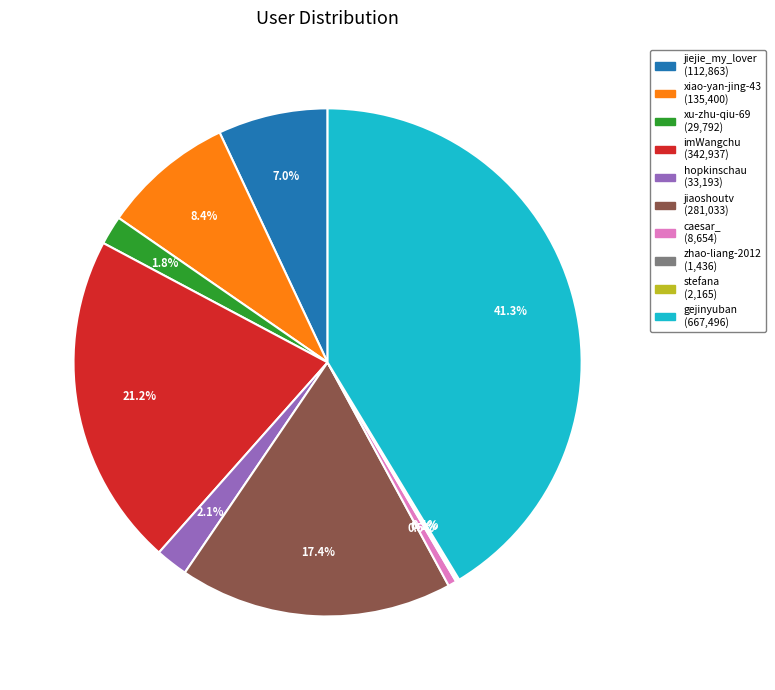

Which category has the biggest portion of the pie?

gejinyuban